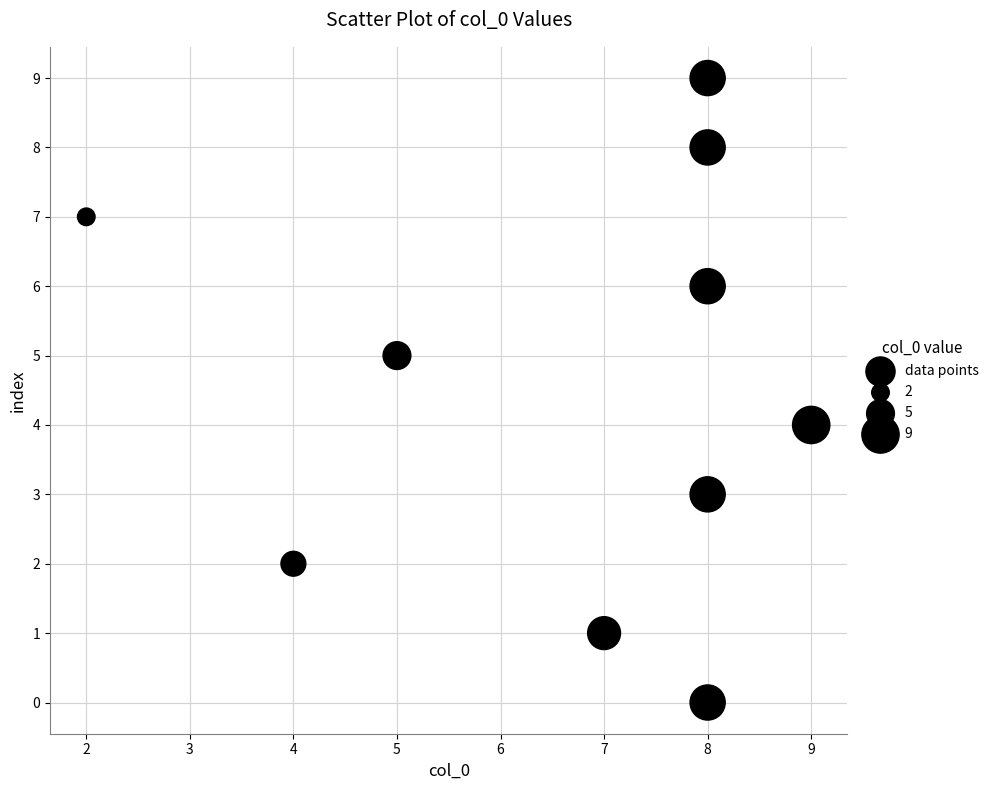

What is the range of Y values (max minus min)?

9